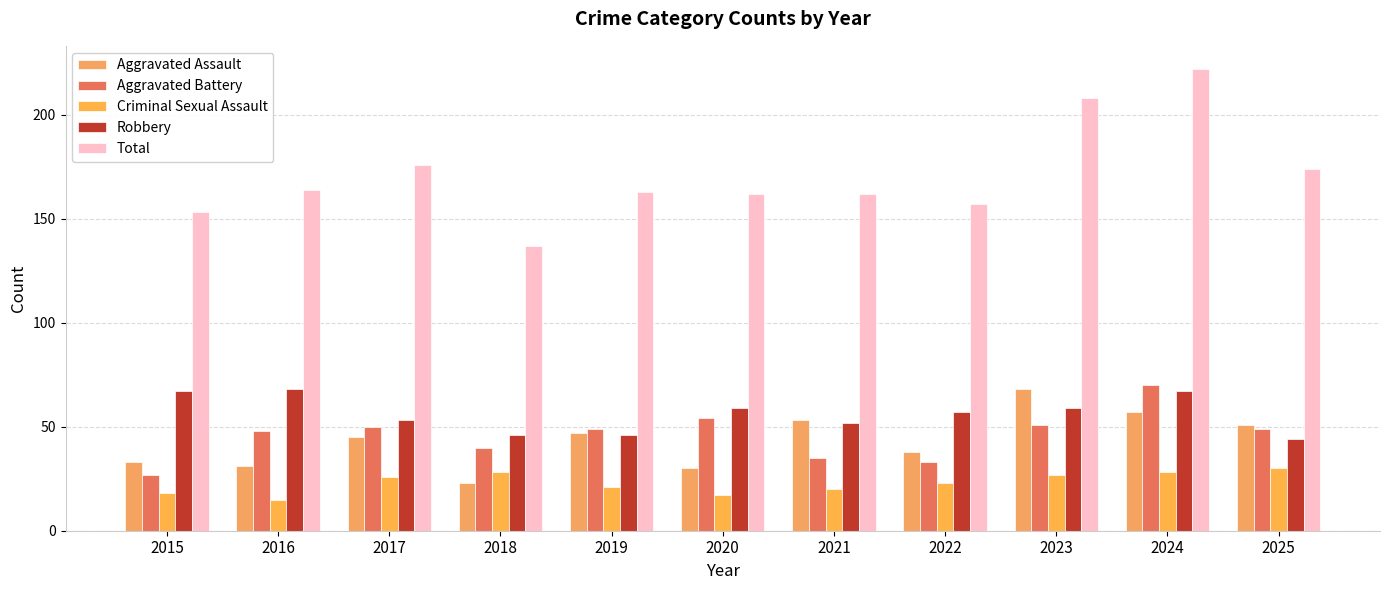

Which category has the highest value in the Criminal Sexual Assault series?

2025